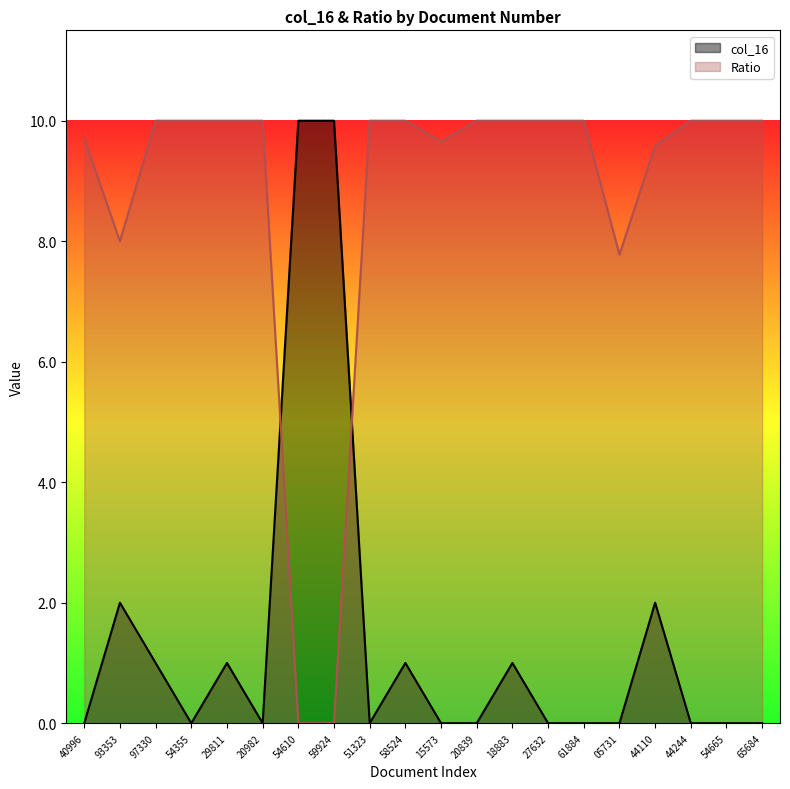

What is the greatest value displayed?

10.0